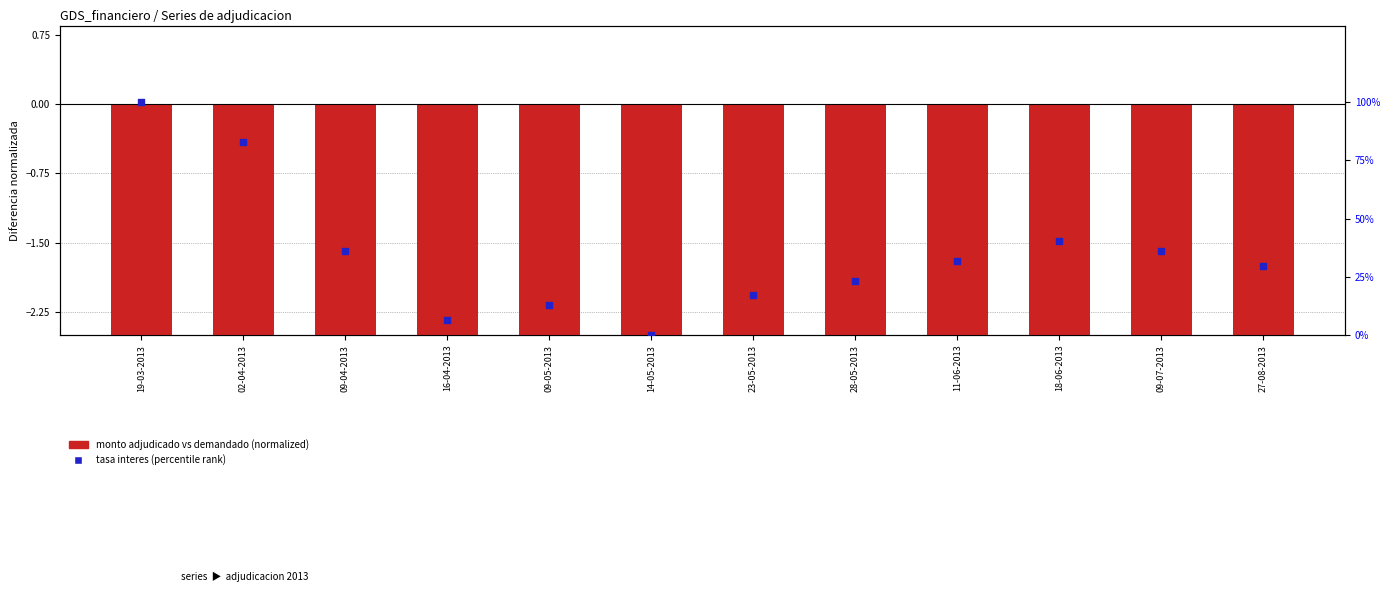

Which series has the widest spread of Y values?

percentile rank within the sample